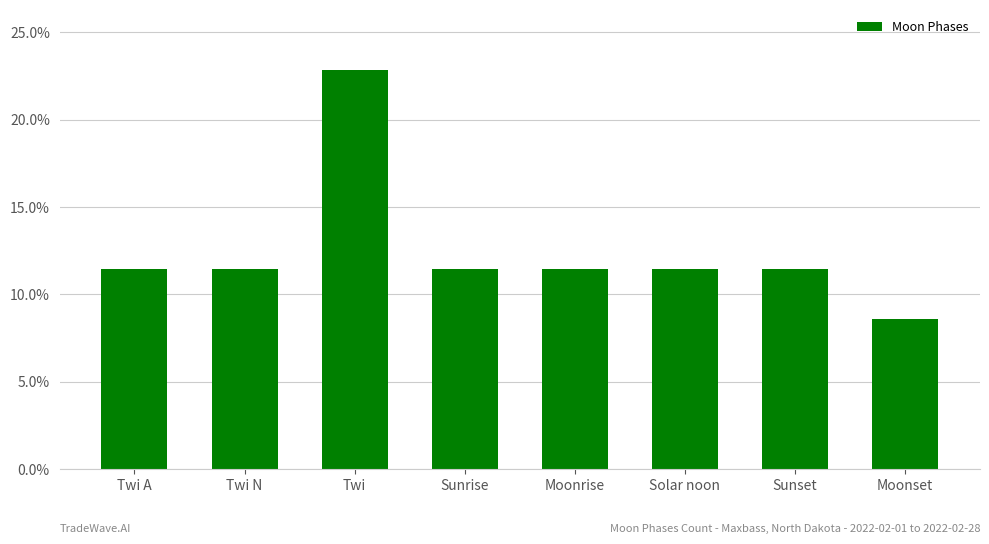

What is the change in value from Sunrise to Moonset?

-2.9